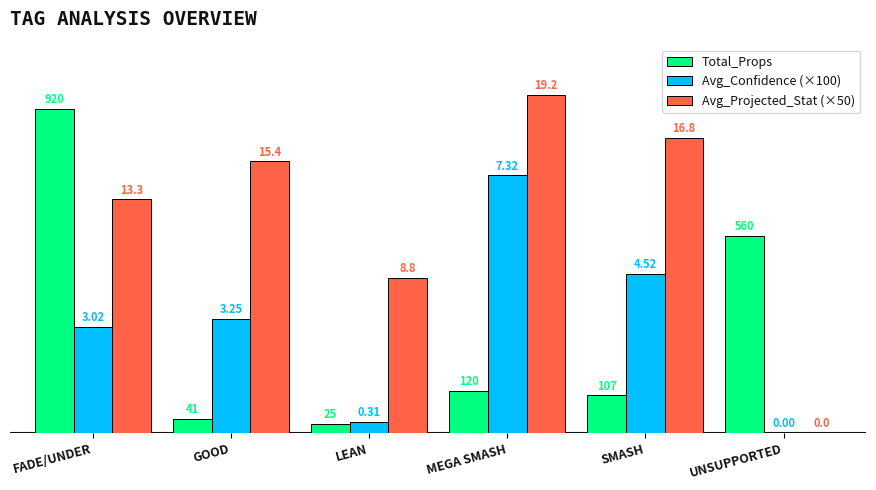

Which series has the widest spread of values?

Avg_Projected_Stat (×50)